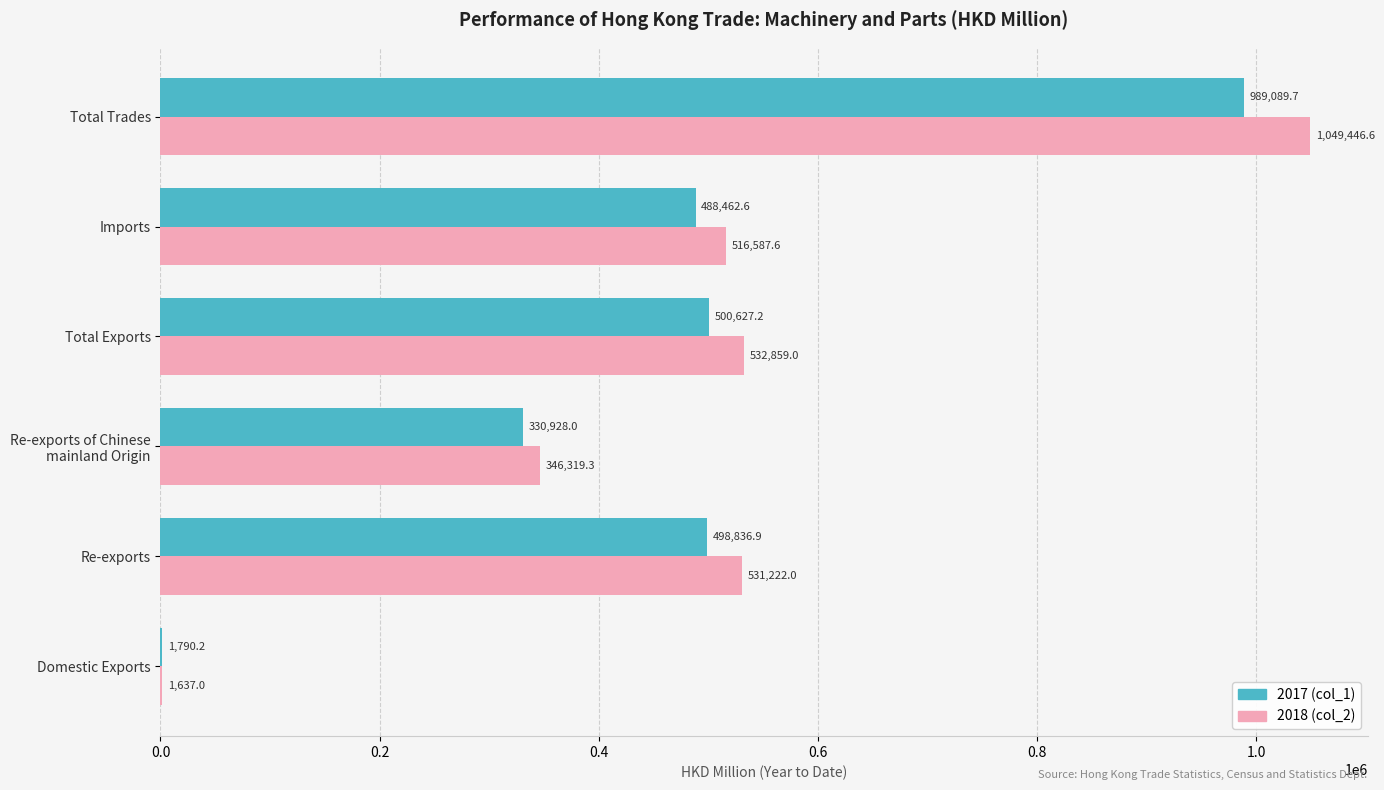

True or false: 2017 (col_1) has a value of 756928.0 at Re-exports.

False